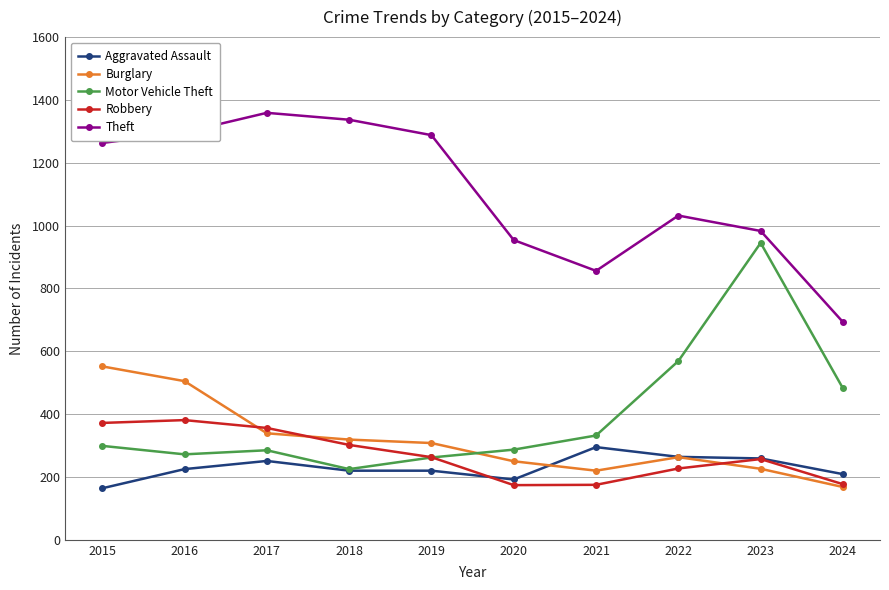

Which category has the highest value across all series?

2017